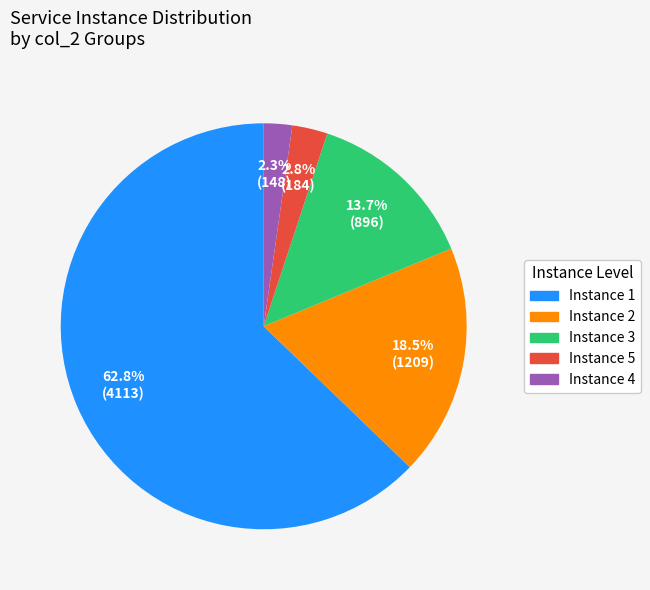

Is there a majority slice in this chart?

Yes